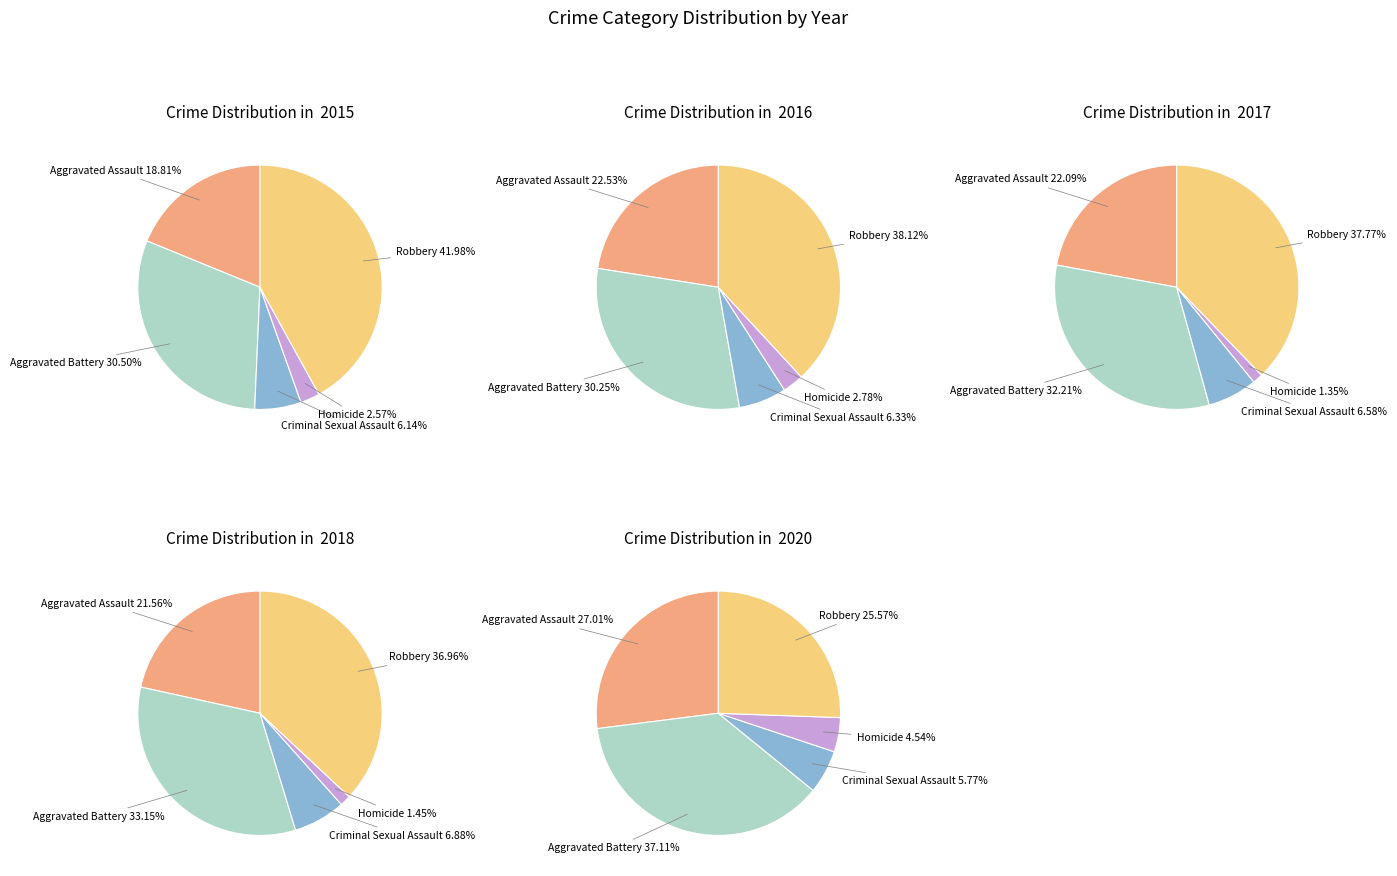

To the nearest percent, what is the difference between the Aggravated Battery and Robbery slice percentages?

6%